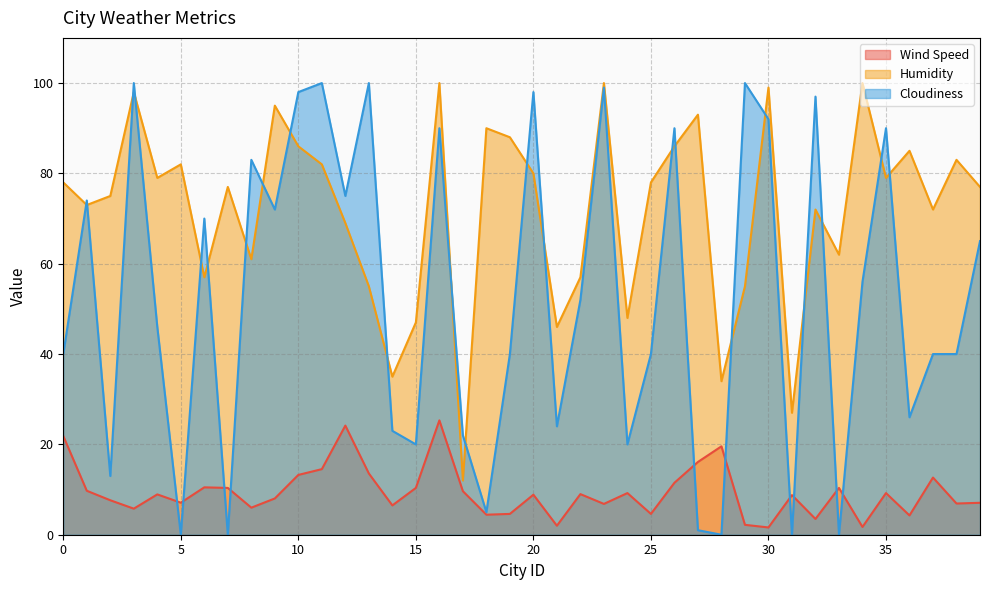

True or false: Wind Speed has more than 1 points higher than both neighbors.

True